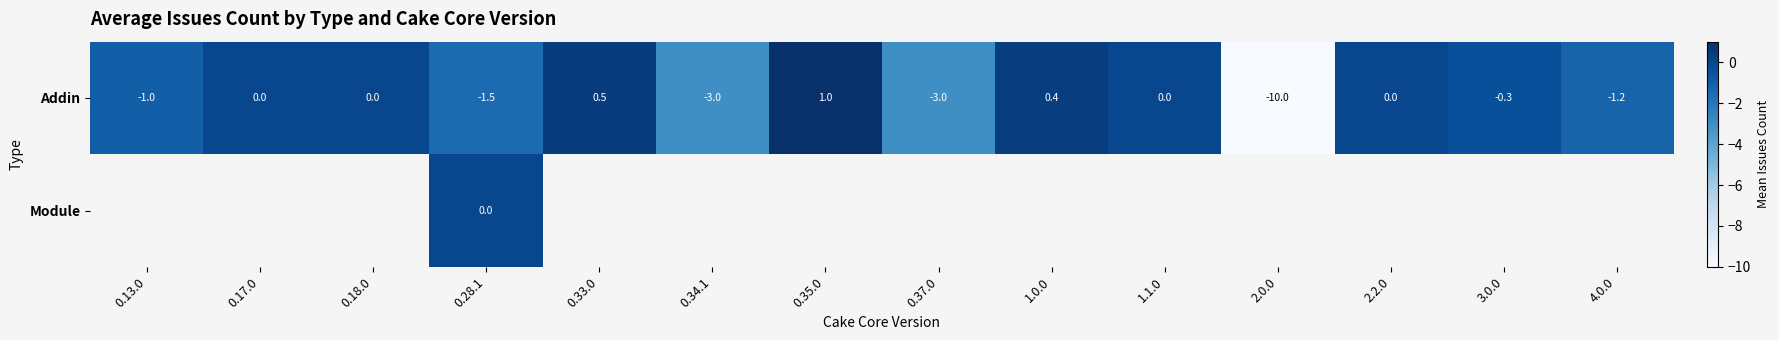

Read the Addin value at 0.35.0.

1.0